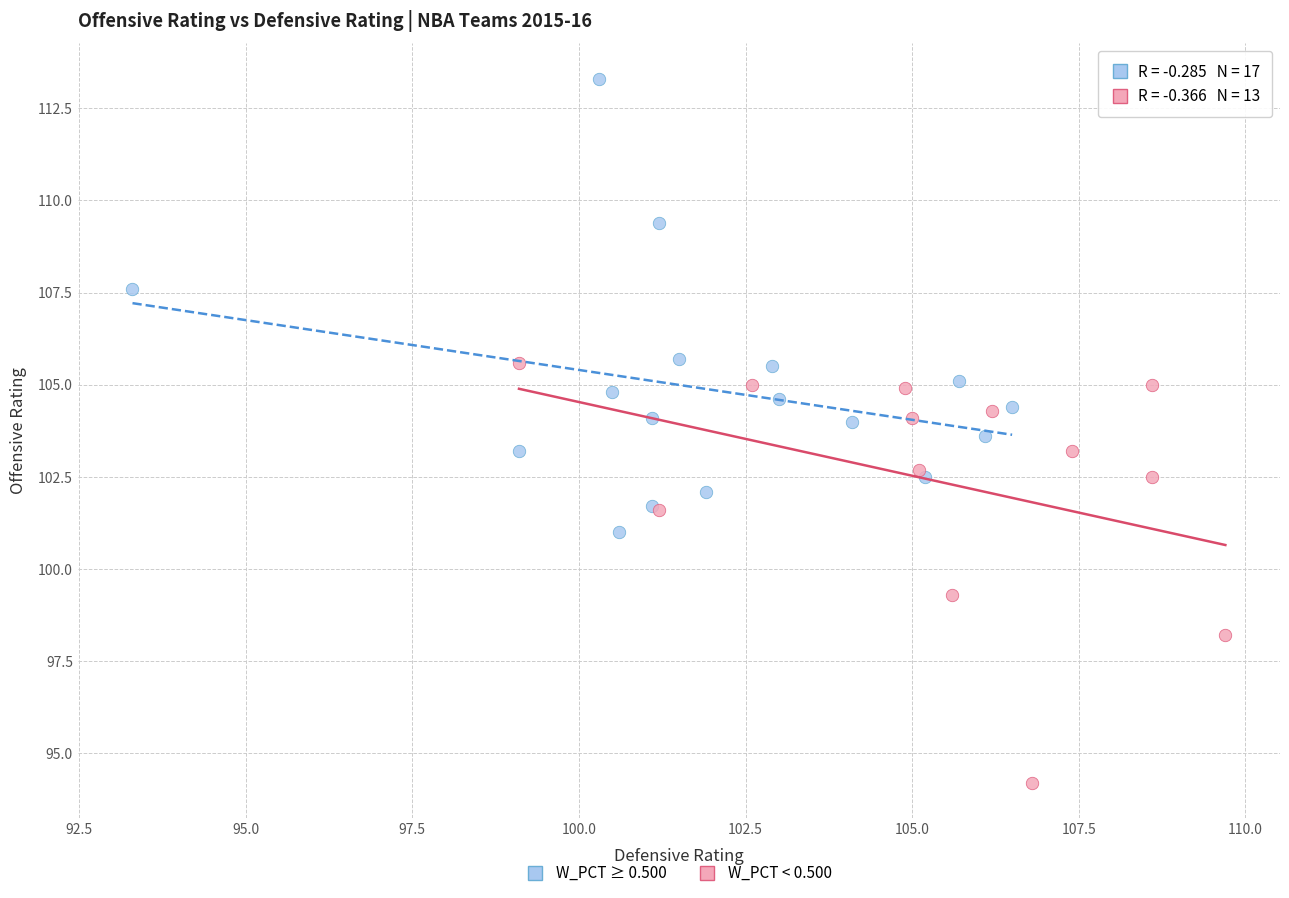

Which series has the widest spread of Y values?

W_PCT ≥ 0.500